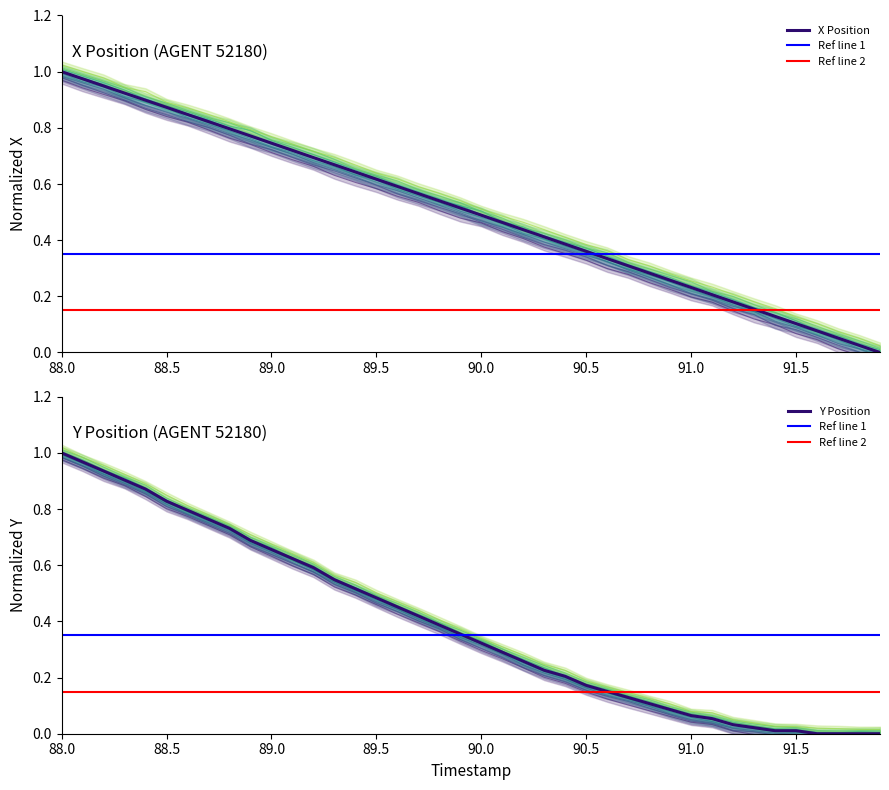

Which series has the largest total across all categories?

X